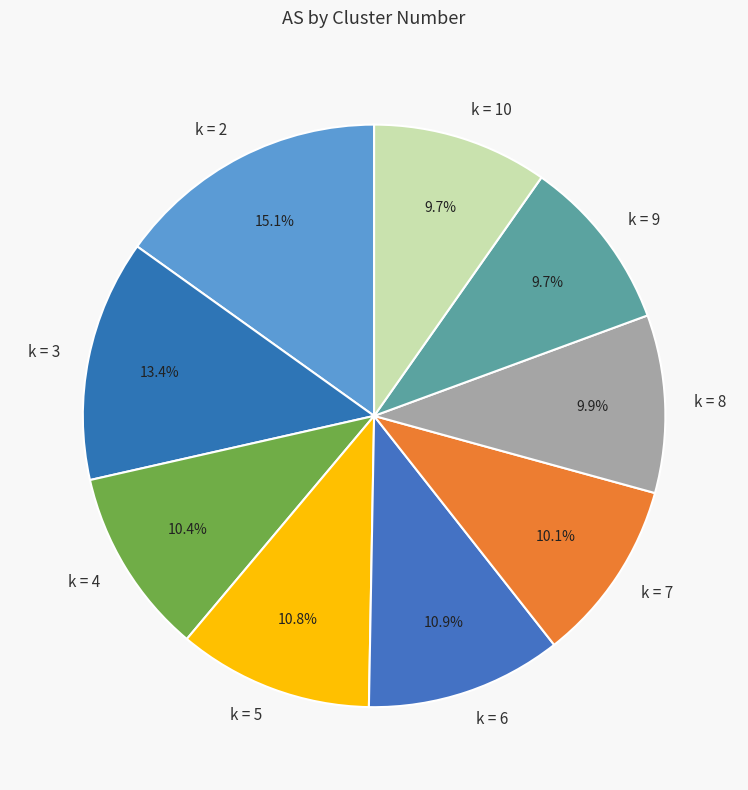

Is k = 9 the majority of the pie?

No